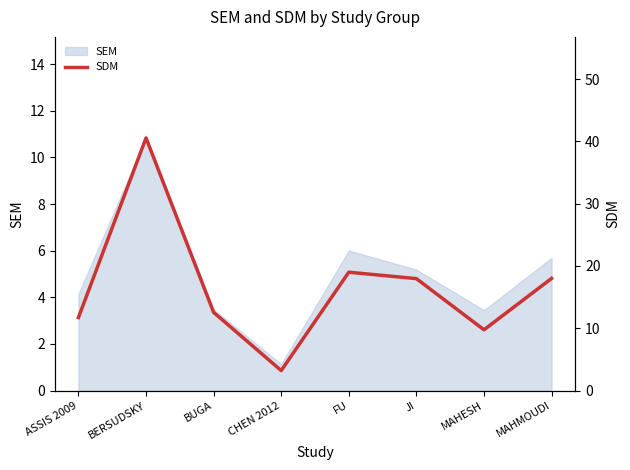

The SEM series shows 1.1 at CHEN 2012. True or false?

True